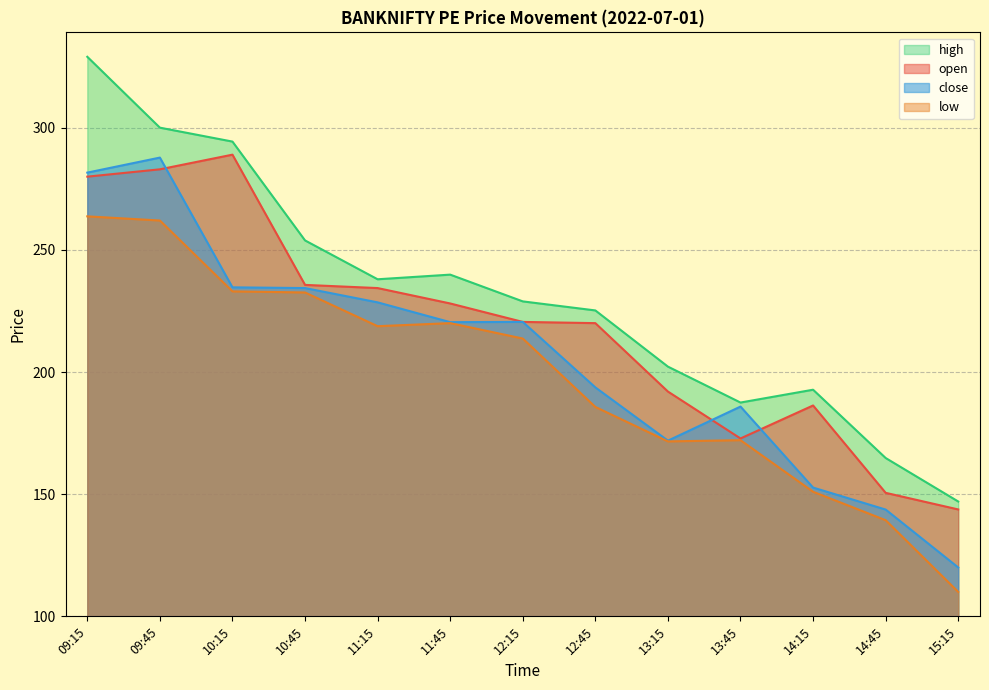

True or false: high and close intersect in this chart.

False